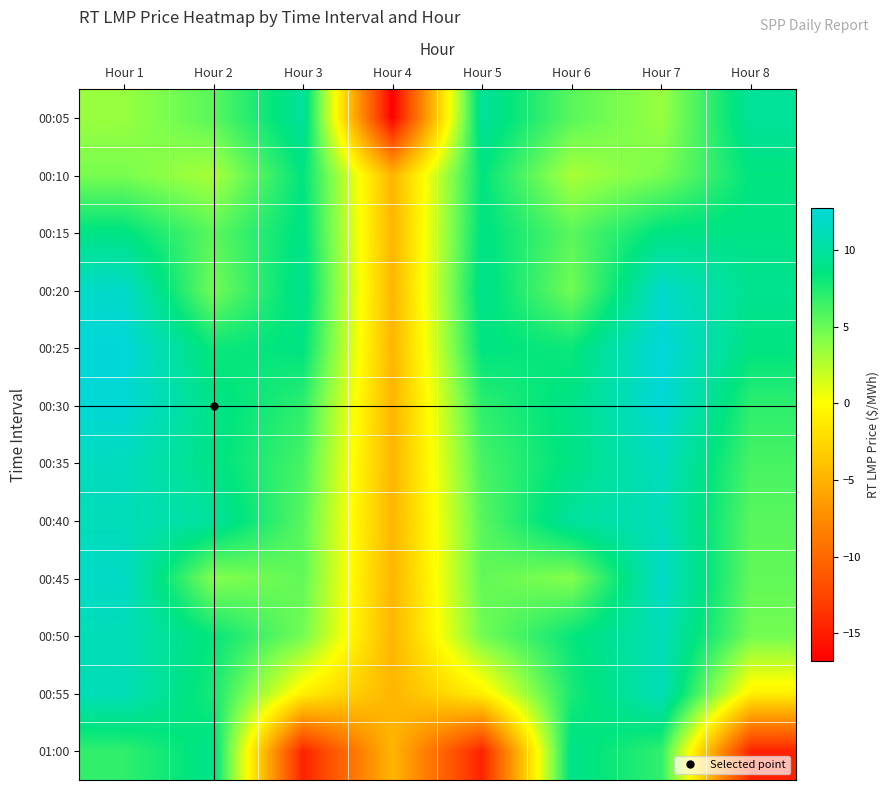

Which series has the widest spread of values?

00:05